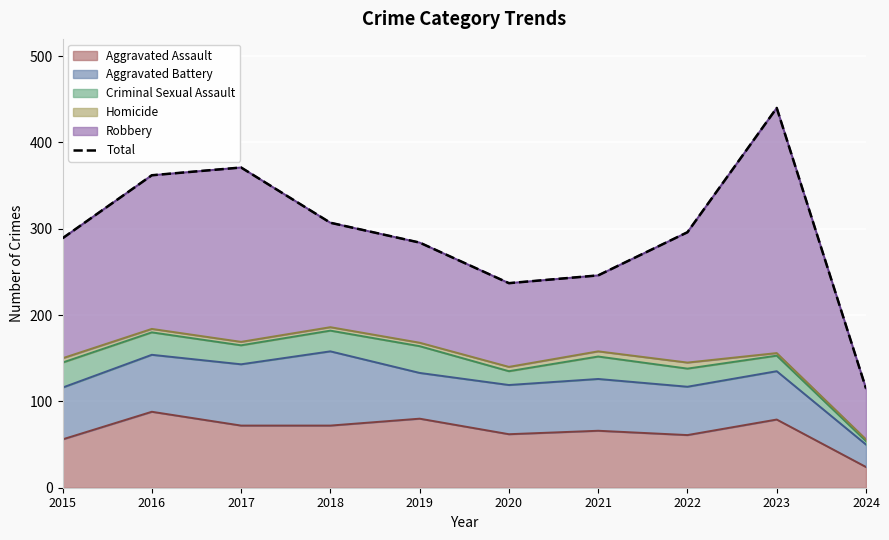

How many points are lower than both their immediate neighbors (excluding endpoints)?

1